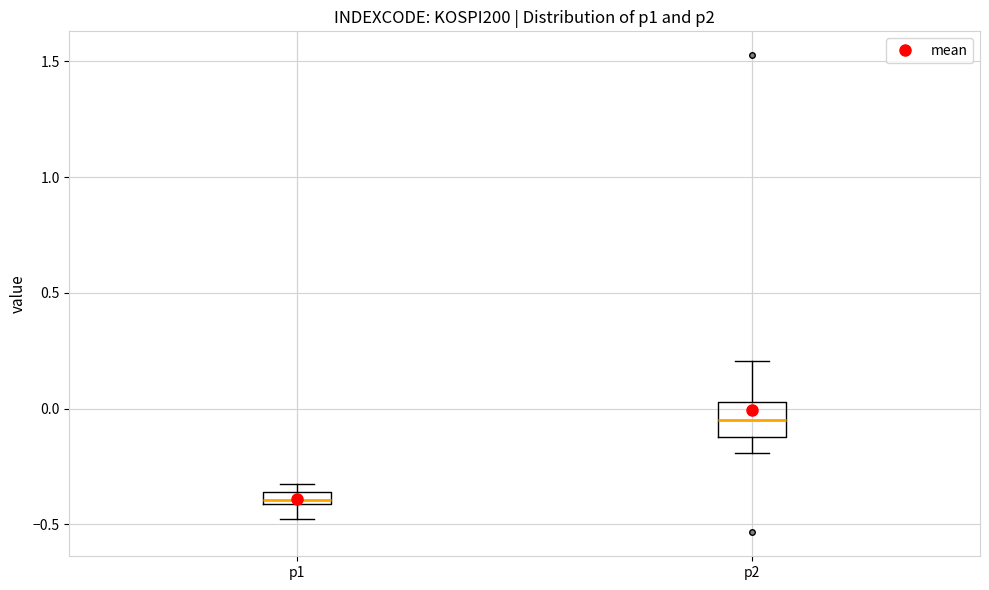

Where is the upper edge of the box for p2 on the y-axis? The values are not printed on the chart, so give them approximately, as read against the axis.

0.05